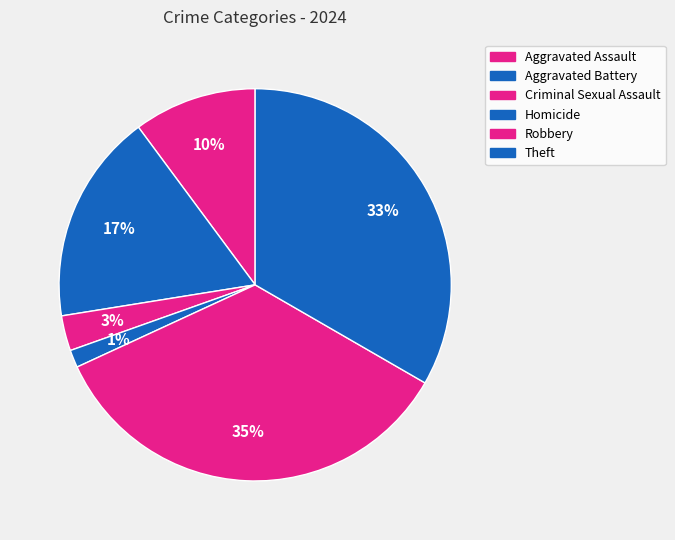

Combined, do Homicide and Theft account for over 50%?

No